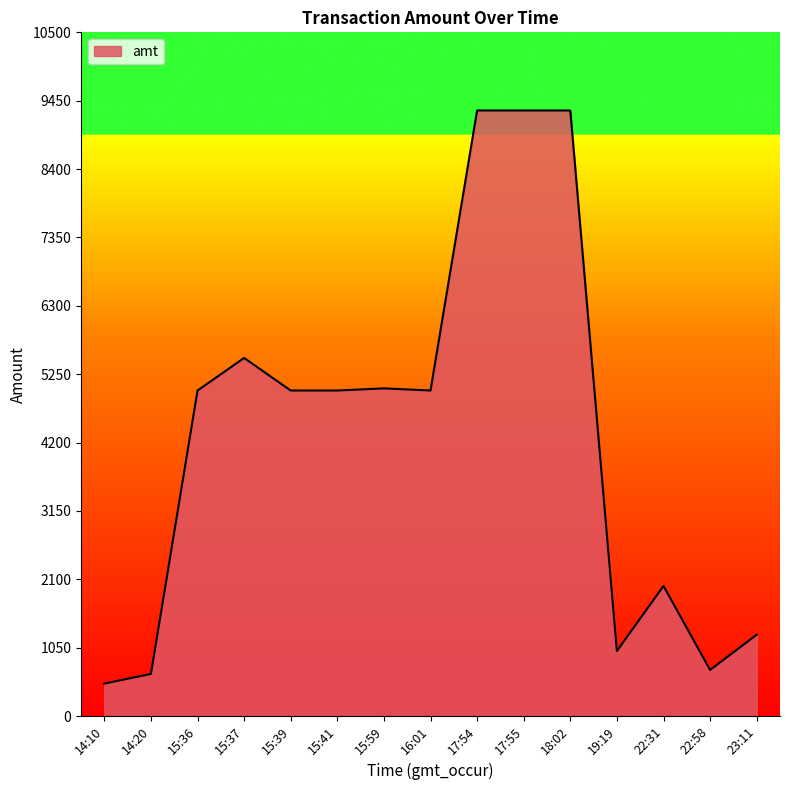

Read the value at 18:02, to the nearest 100.

9300